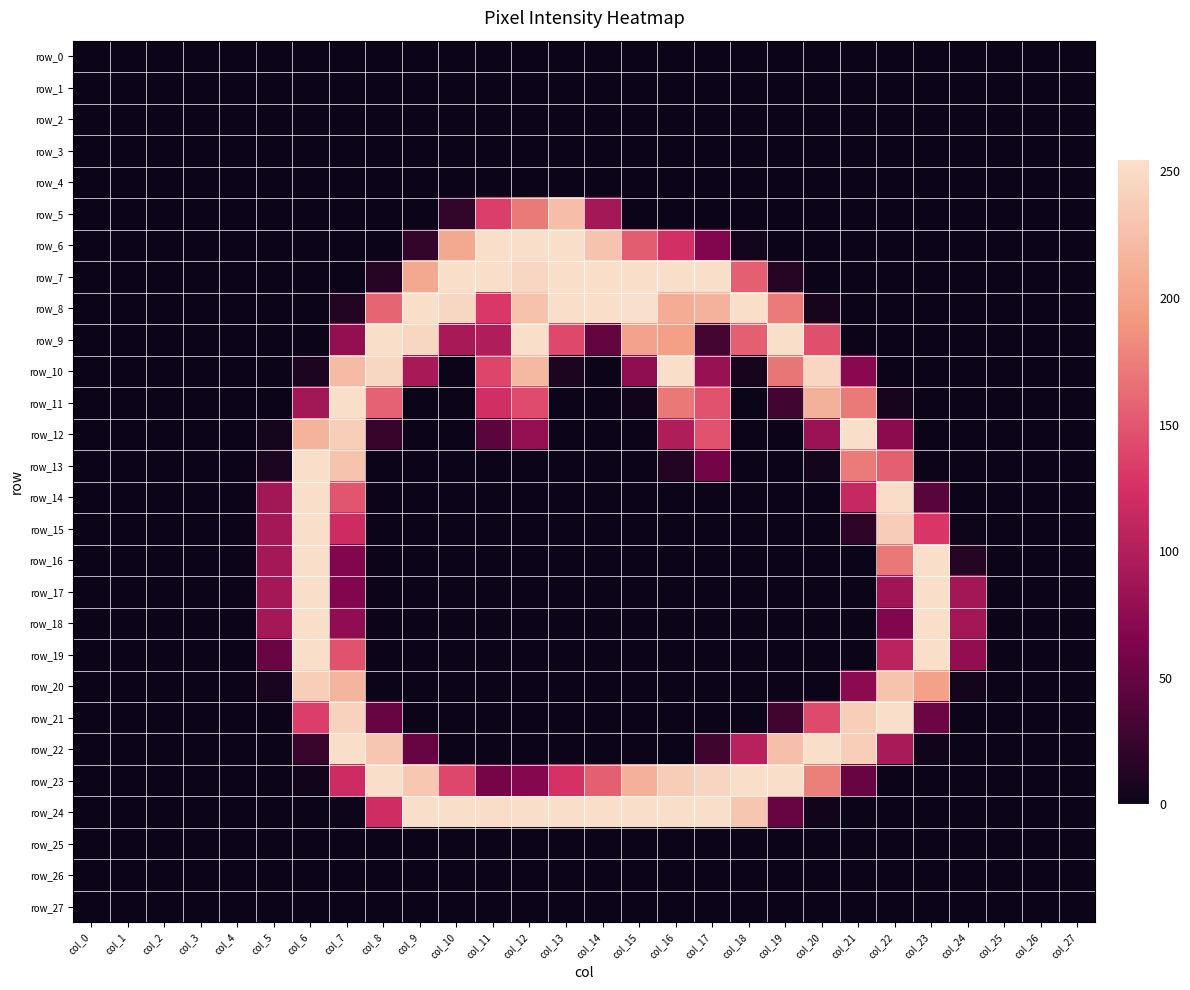

At which label is row_26 closest to 0?

col_0